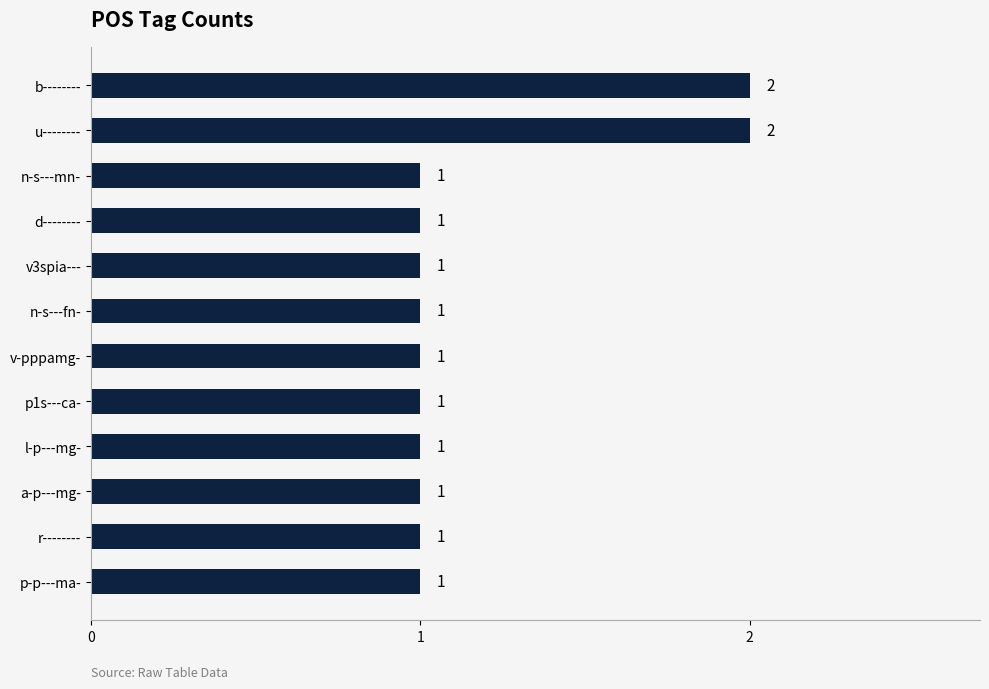

What is the greatest value displayed?

2